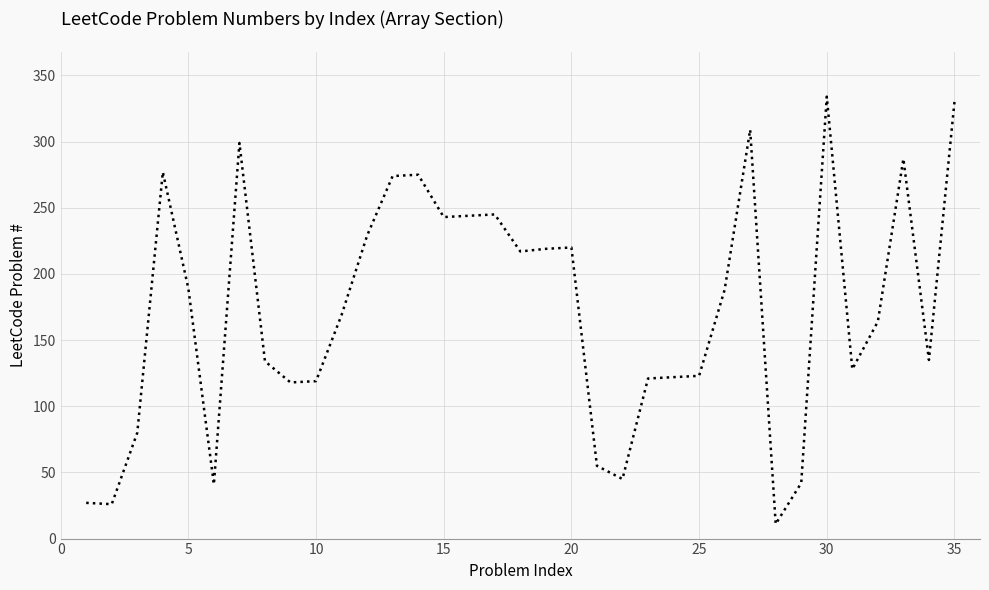

What is the difference between the maximum and minimum values?

323